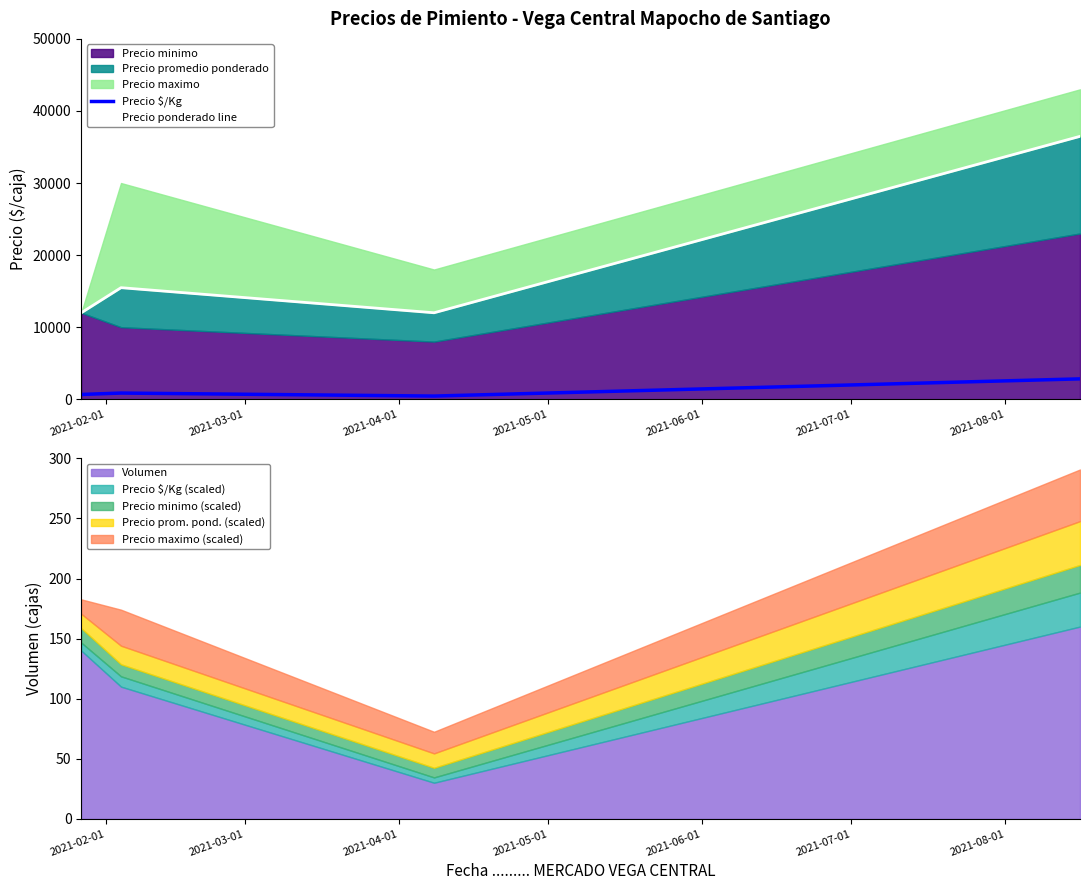

Reading left to right, extract all data points from this chart.

Precio $/Kg: 667	860	444	2829
Precio ponderado line: 12000	15481	12000	36480